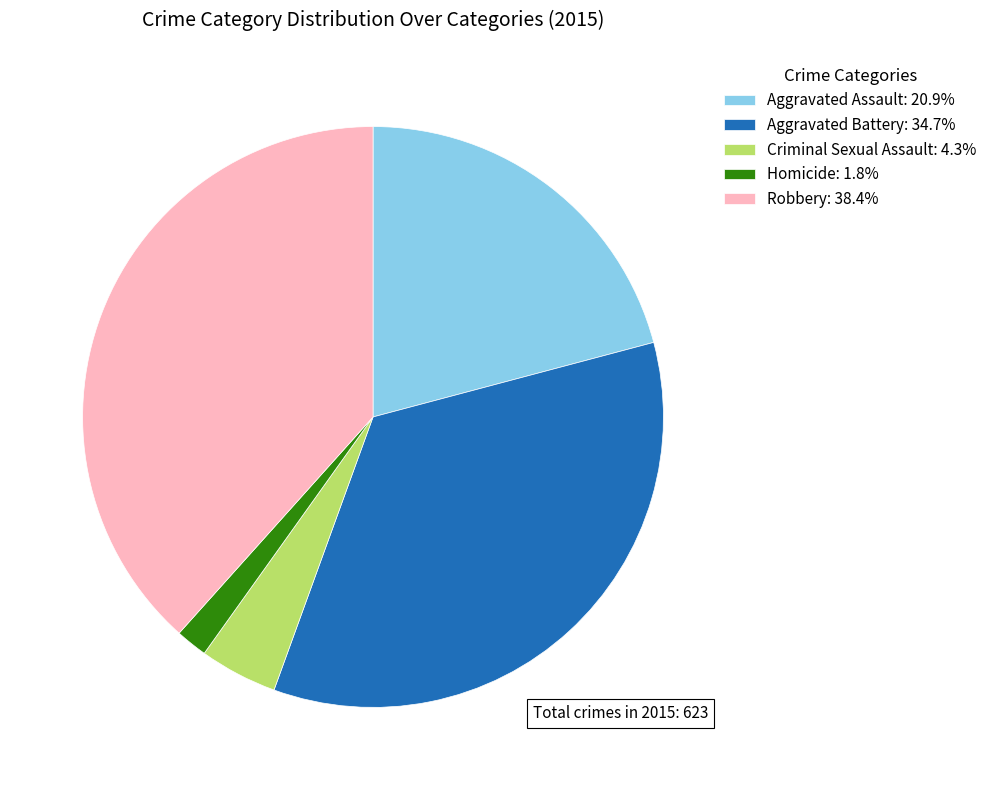

Is the sum of Criminal Sexual Assault: 4.3% and Aggravated Battery: 34.7% greater than half?

No